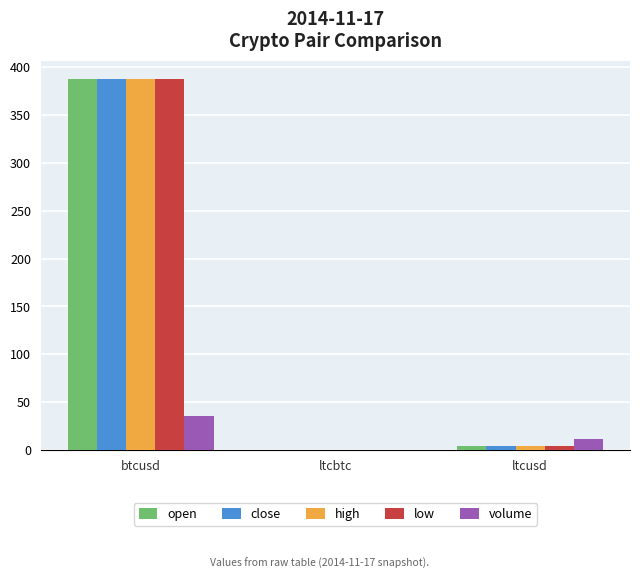

At which category does the chart reach its peak across all series?

btcusd